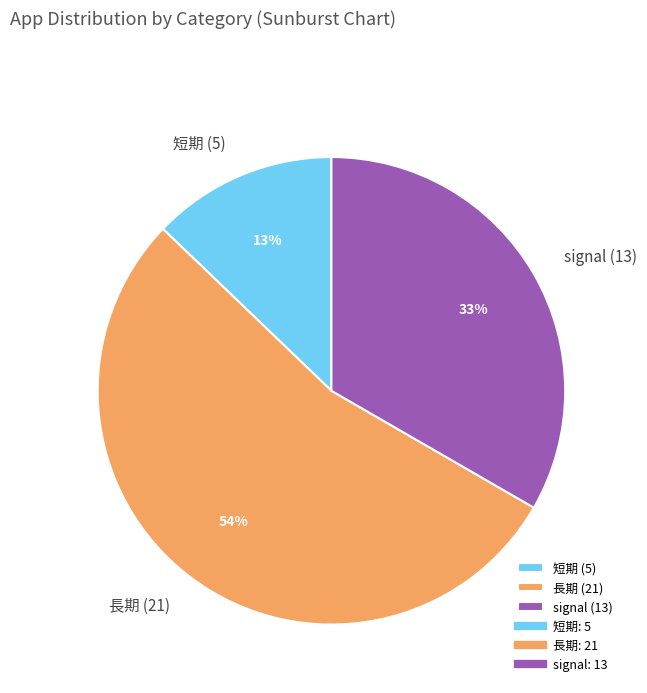

The signal (13) slice represents 33% of the pie. True or false?

True